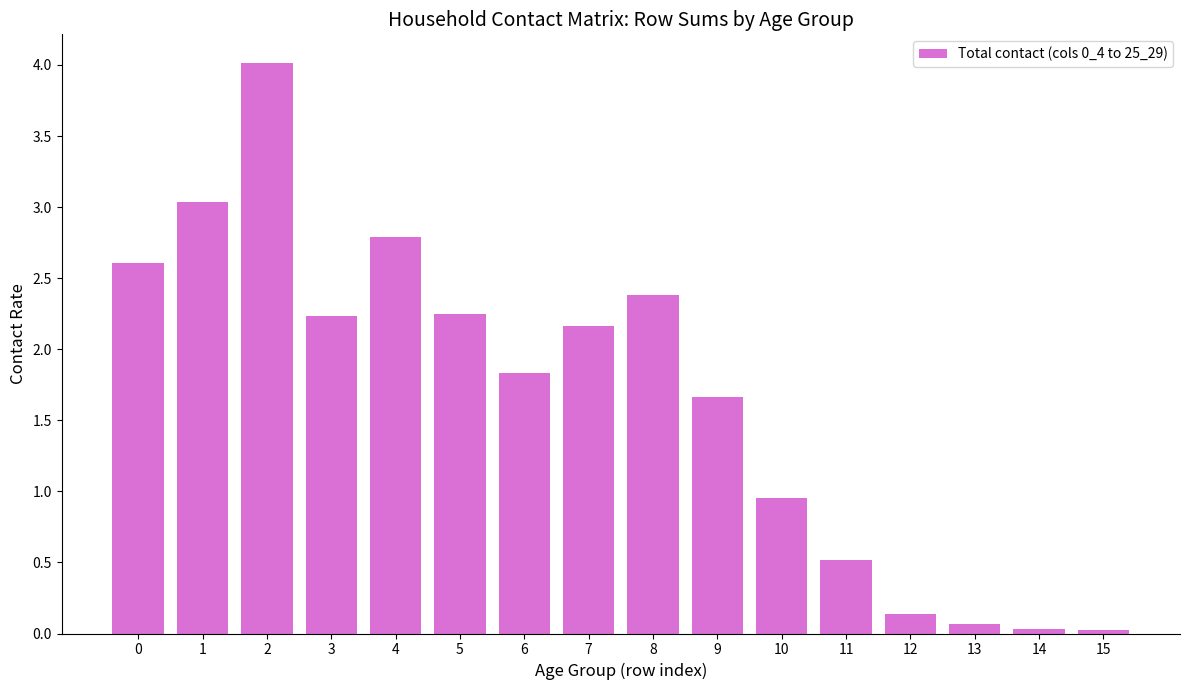

Are the bars horizontal?

No